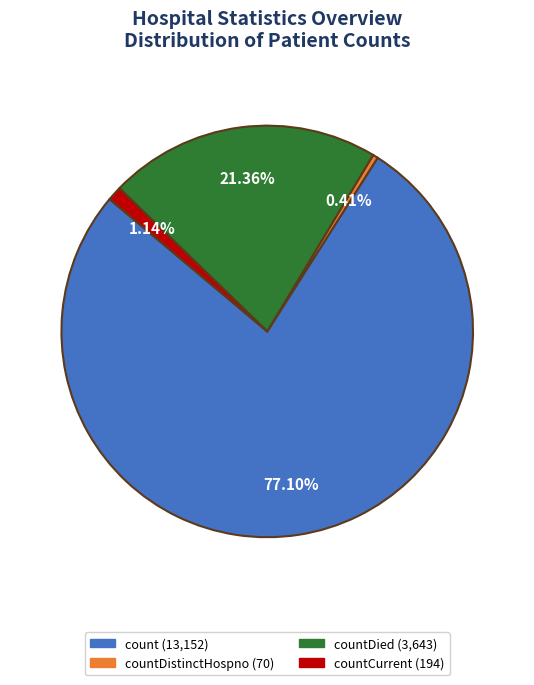

Is there any slice that represents more than half of the pie?

Yes